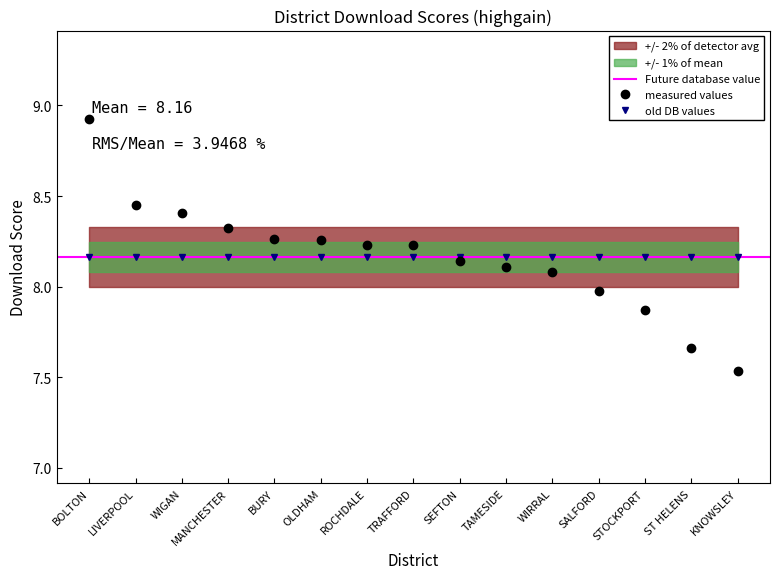

What is the value of the 14th point from the left?

7.7